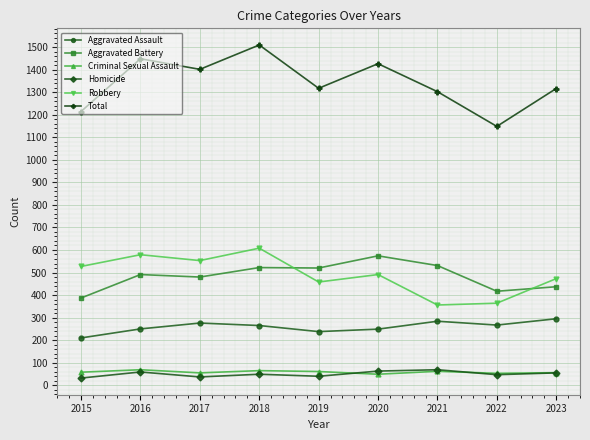

Is this an area chart (filled region under the line)?

No